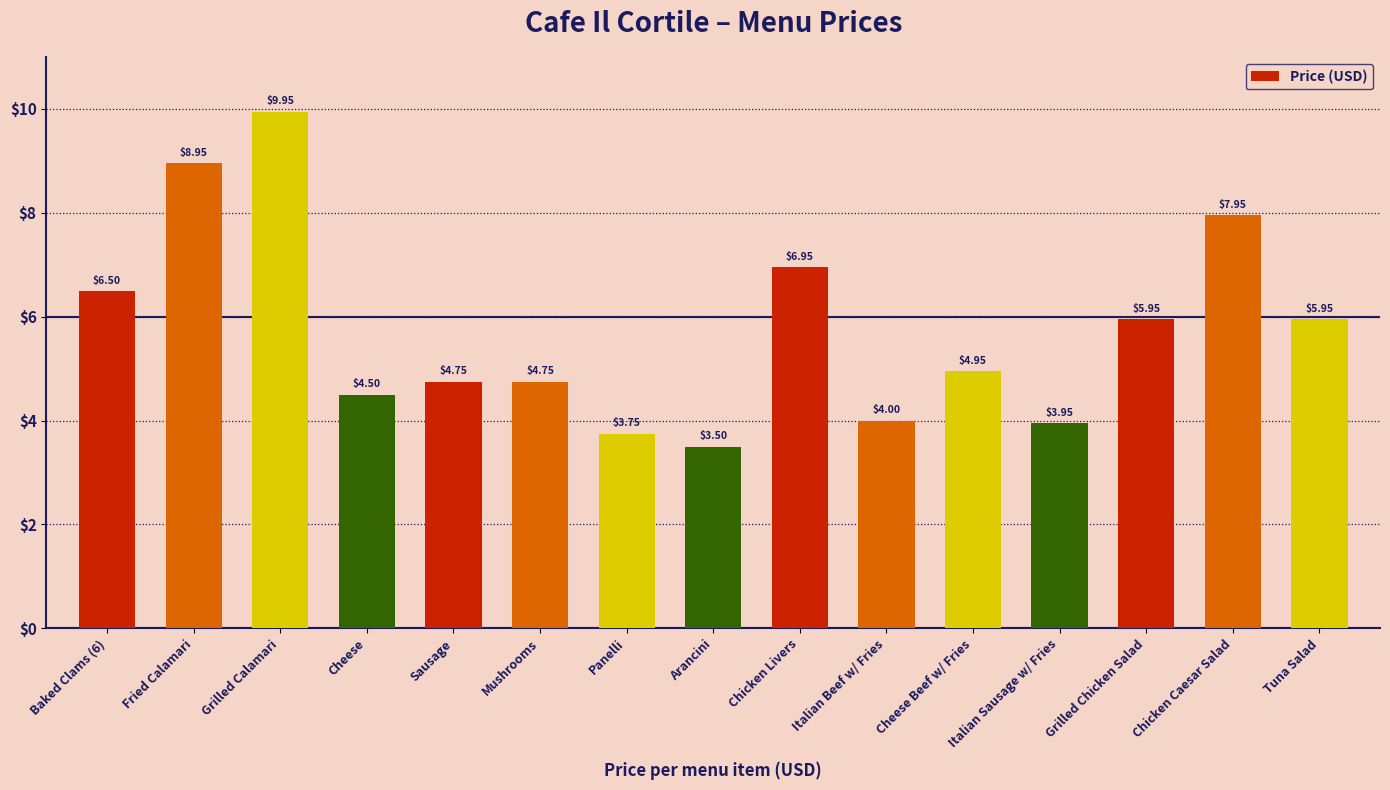

Does the chart contain stacked bars?

No